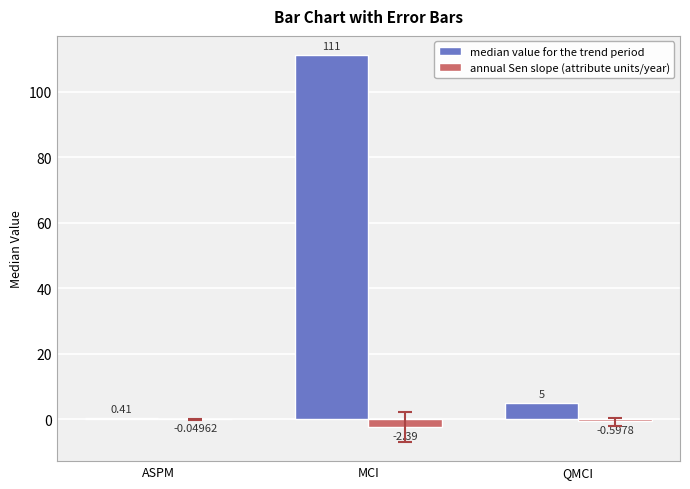

Which category has the highest value in the annual Sen slope (attribute units/year) series?

ASPM